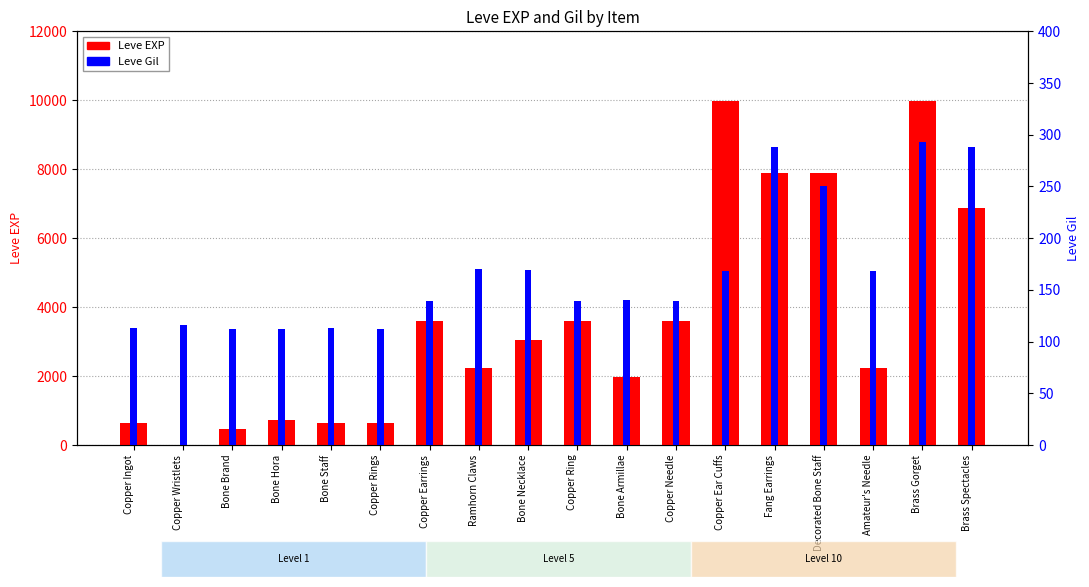

What position from the right is Brass Spectacles?

1